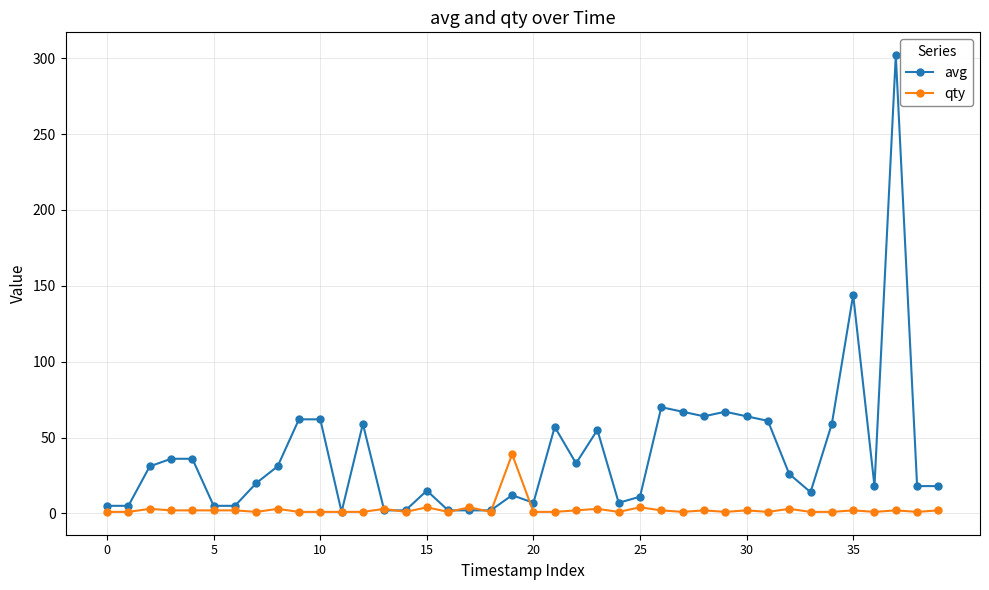

True or false: avg has more than 1 points higher than both neighbors.

True